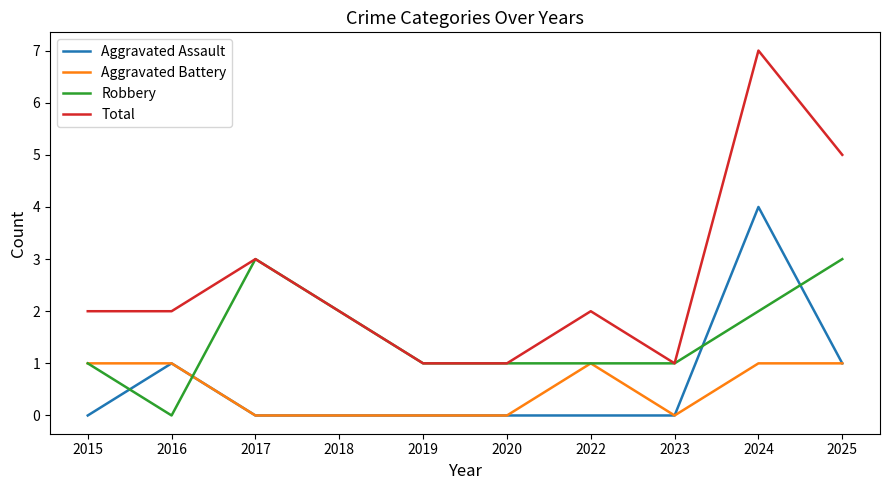

Which series has the largest range (max minus min)?

Total